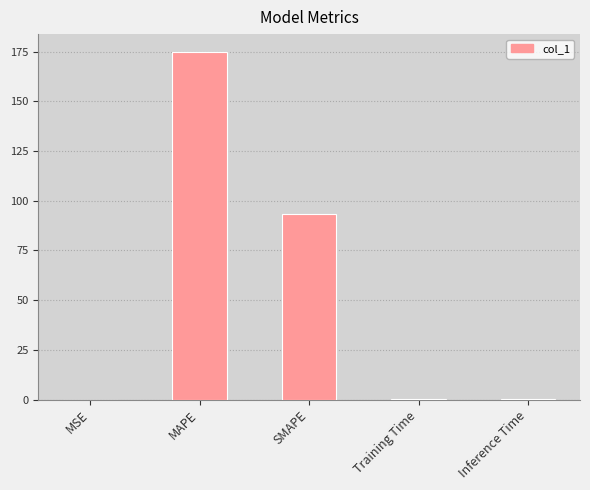

Are the bars grouped side by side (vs. stacked)?

No